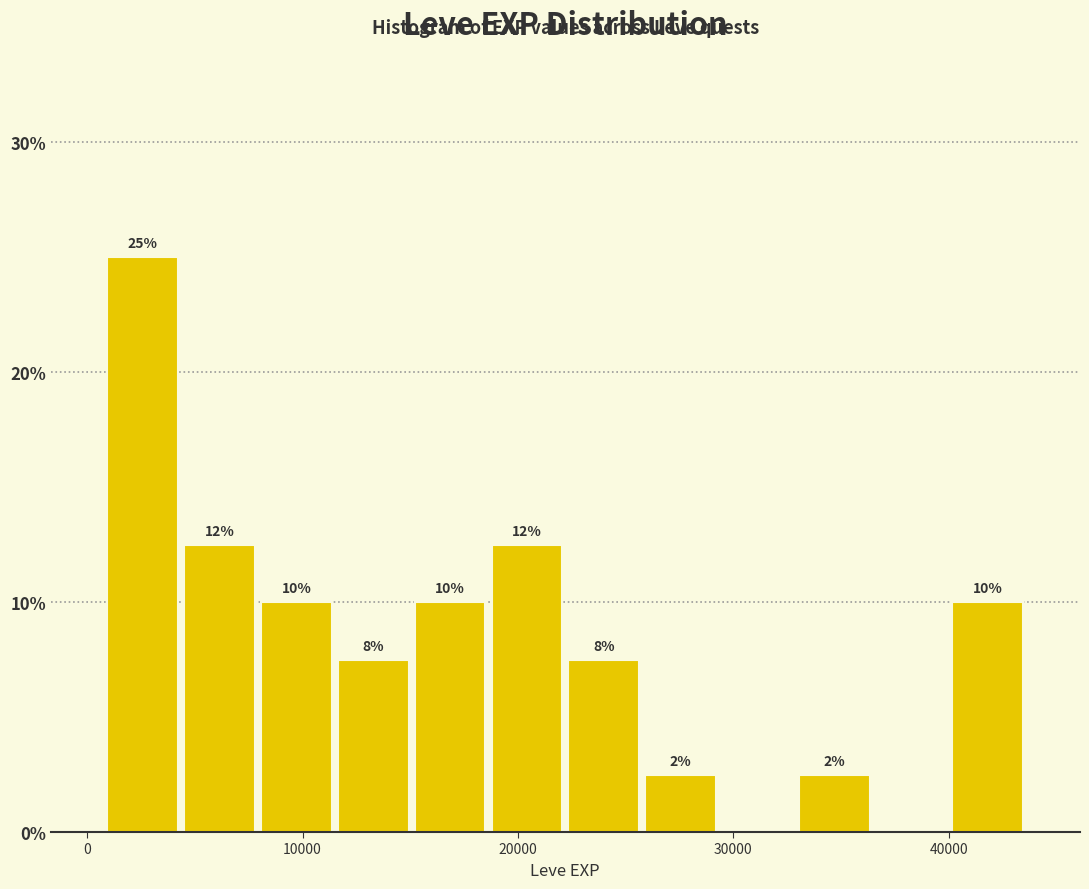

Read against the x-axis, roughly where is the centre of the tallest bar?

3000